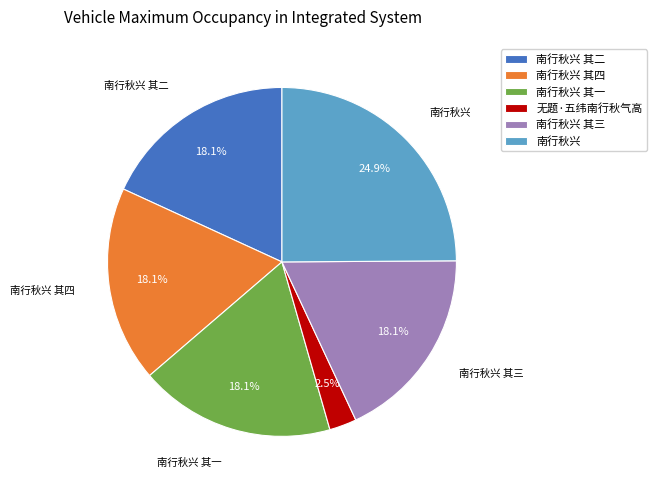

Which category has the biggest portion of the pie?

南行秋兴